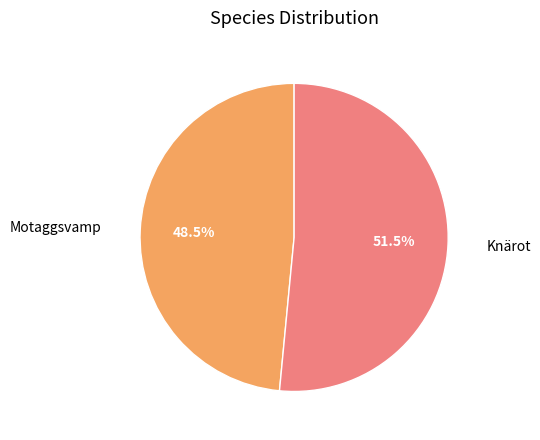

Is there a majority slice in this chart?

Yes